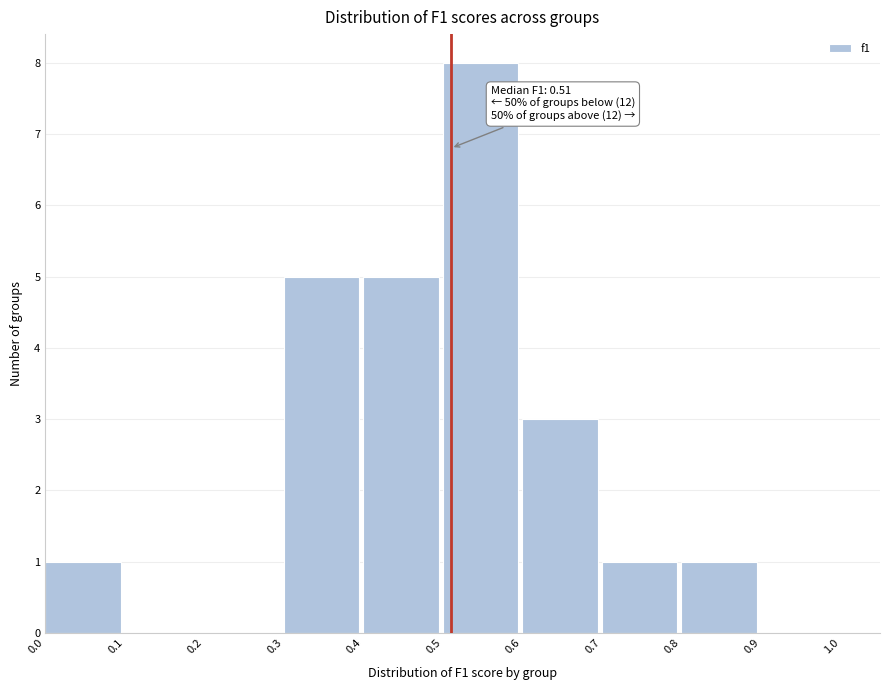

Which range on the x-axis has the tallest bar?

0.5 to 0.6